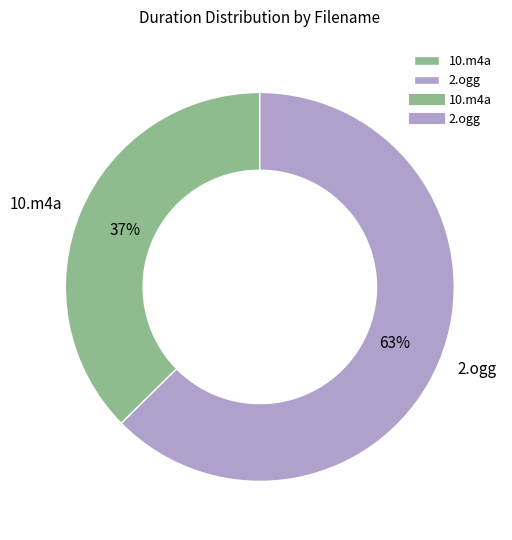

What percentage is the 10.m4a slice, to the nearest percent?

37%